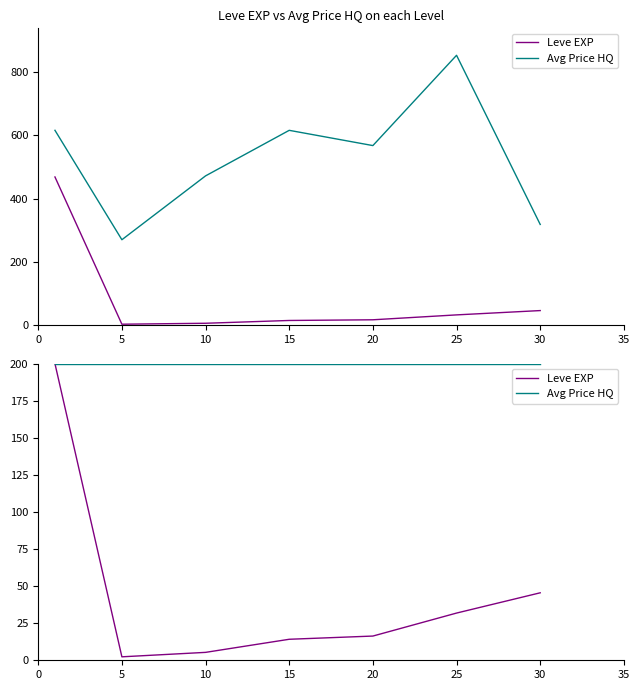

True or false: Avg Price HQ and Leve EXP cross at least once.

False